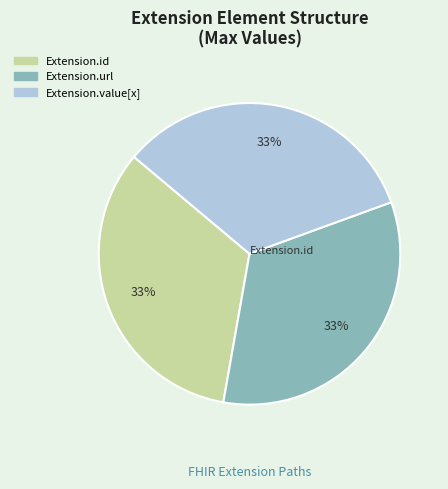

To the nearest percent, what is the average slice percentage?

33%